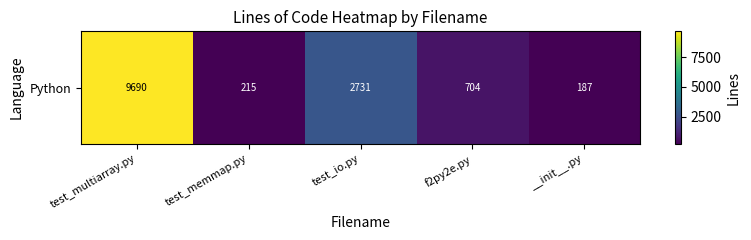

What is the minimum value shown in the chart?

187